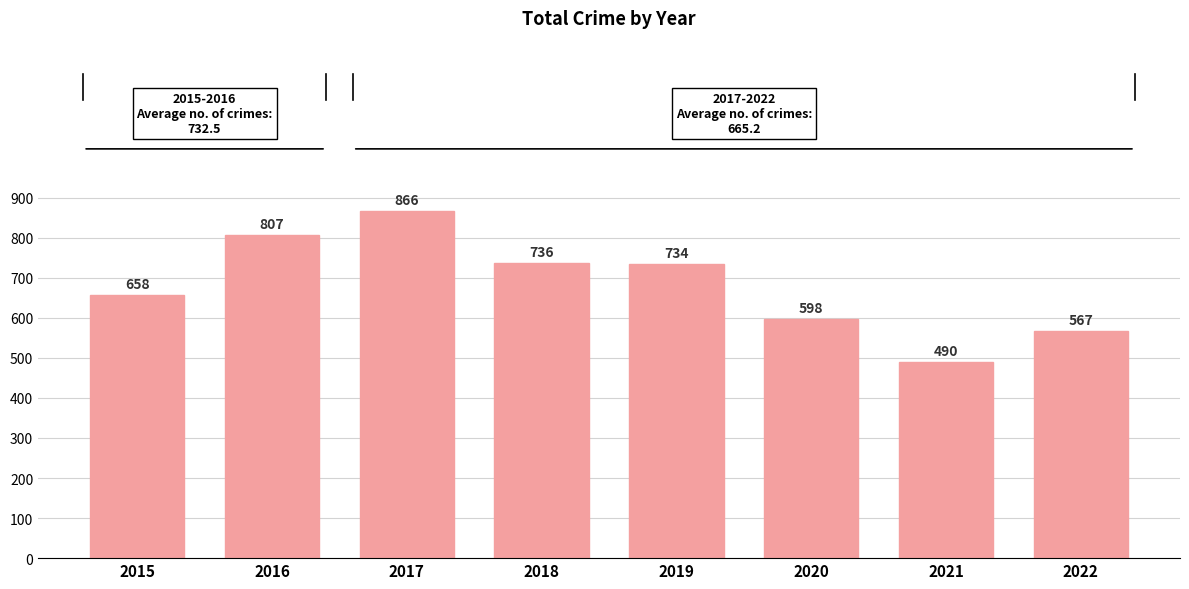

How many values are below 734?

4